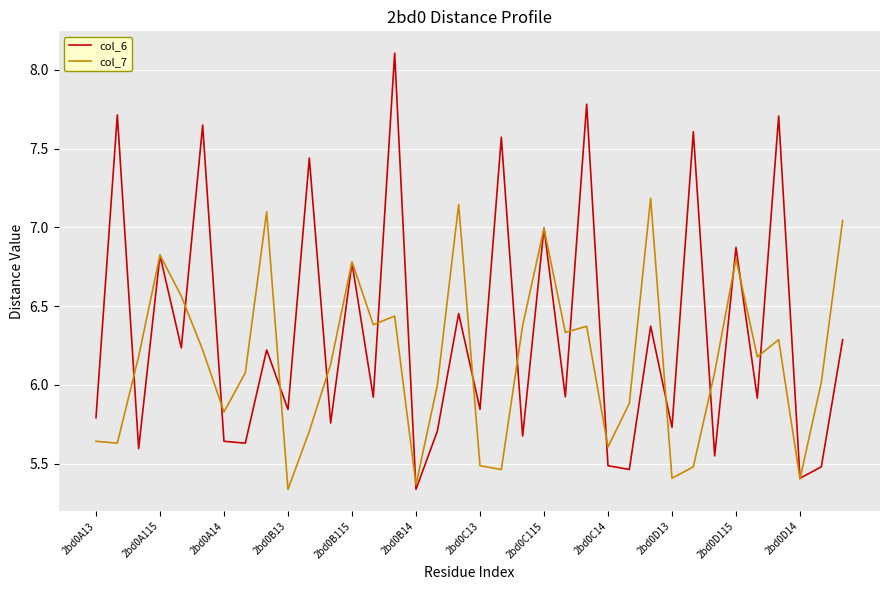

What is the maximum value shown in the chart?

8.1